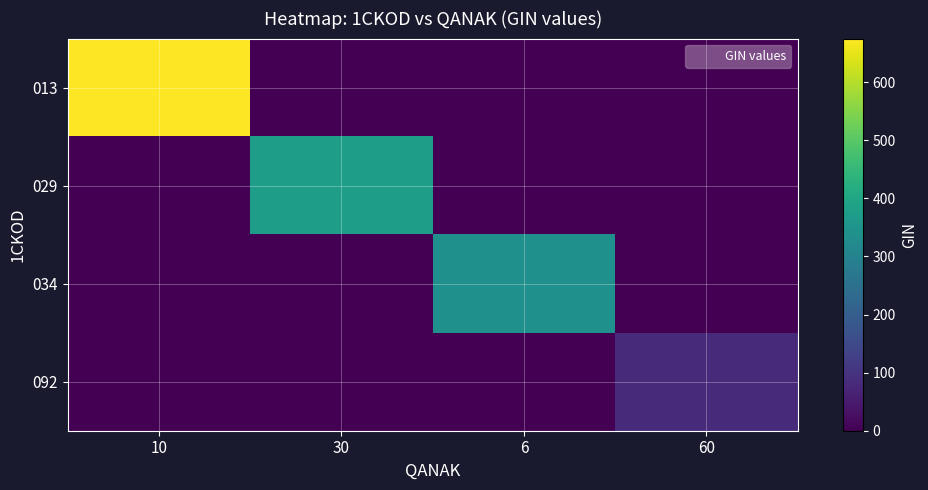

Which series has the largest range (max minus min)?

013